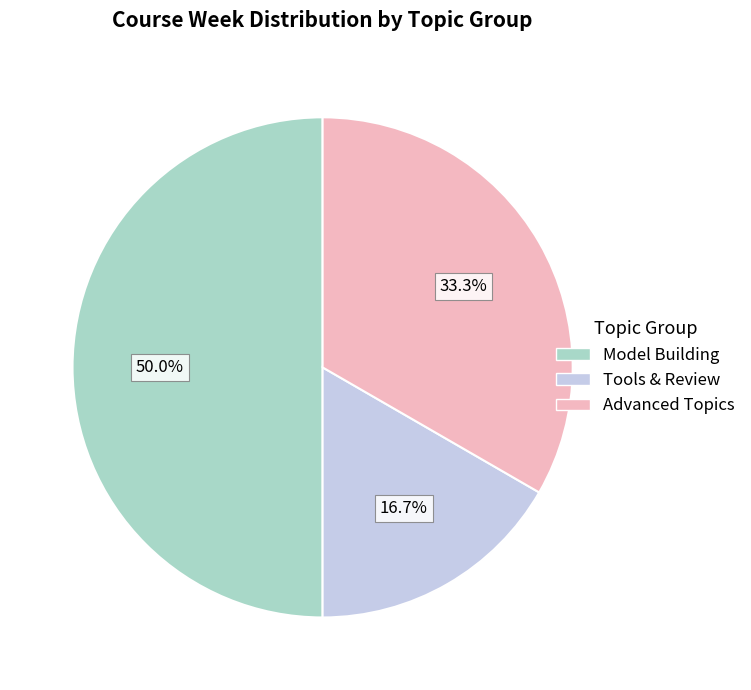

How many slices are in this pie chart?

3